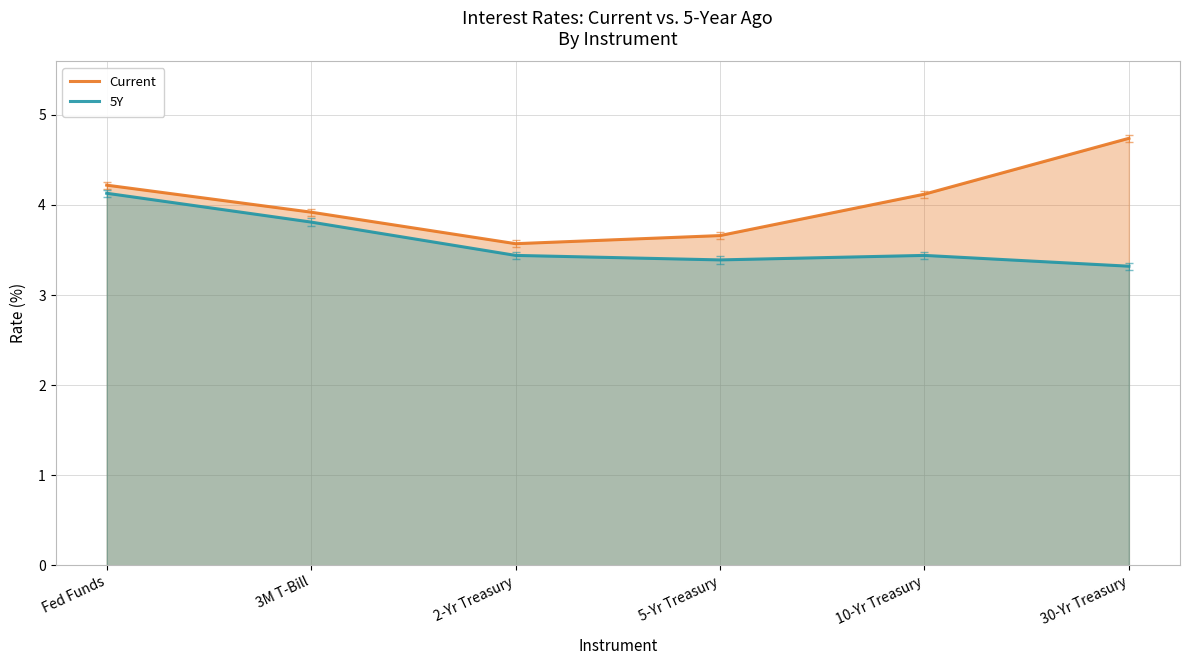

At which label does Current first exceed 4?

Fed Funds